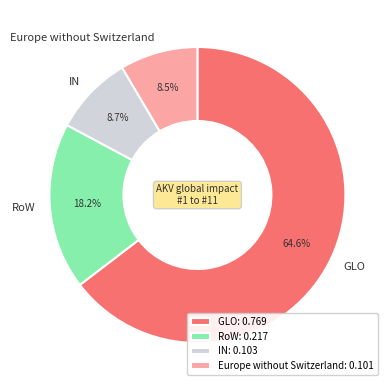

Does GLO represent more than half of the total?

Yes